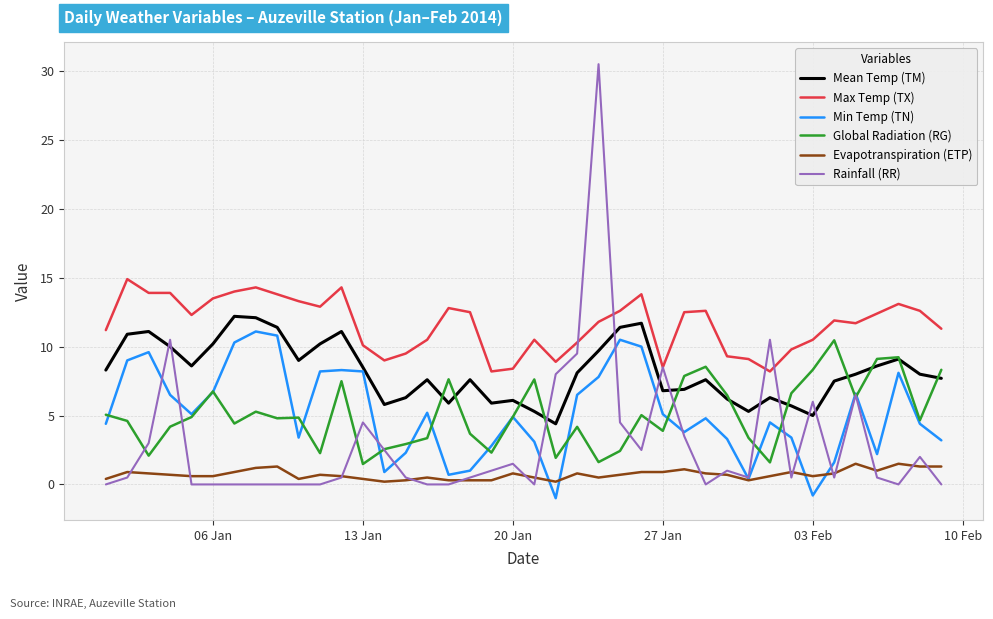

How many lines are shown in the chart?

6